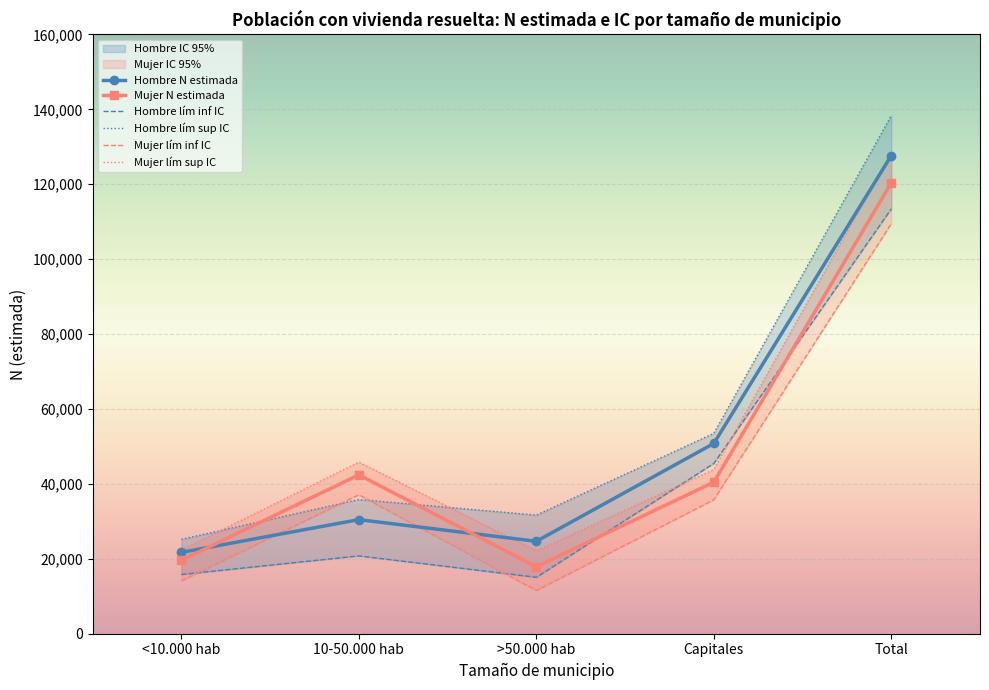

At which label does Mujer lím inf IC reach its peak?

Total